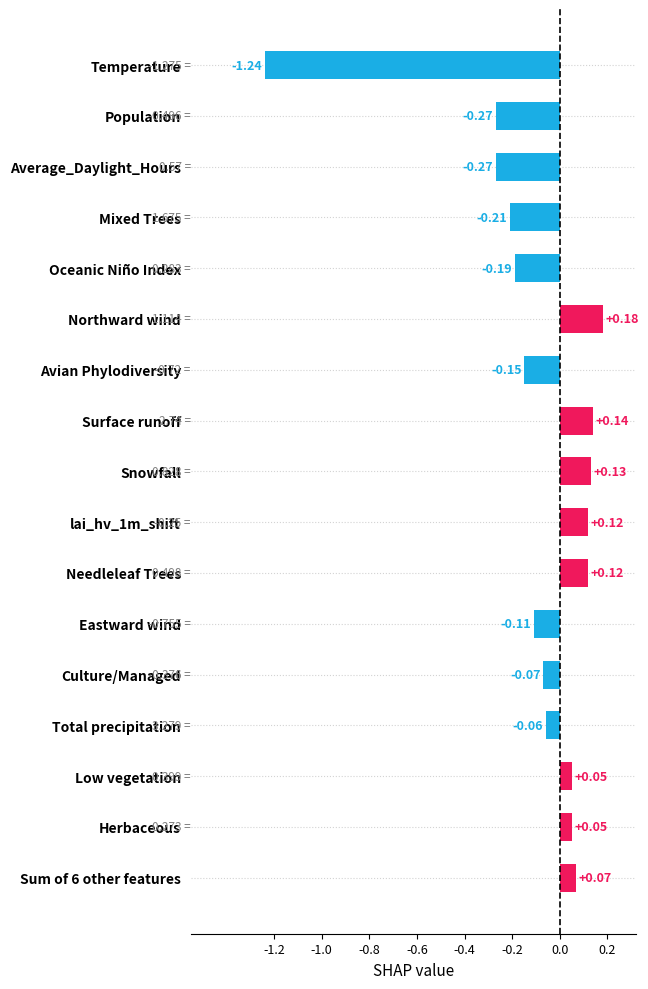

What is the sum of all values?

-1.7